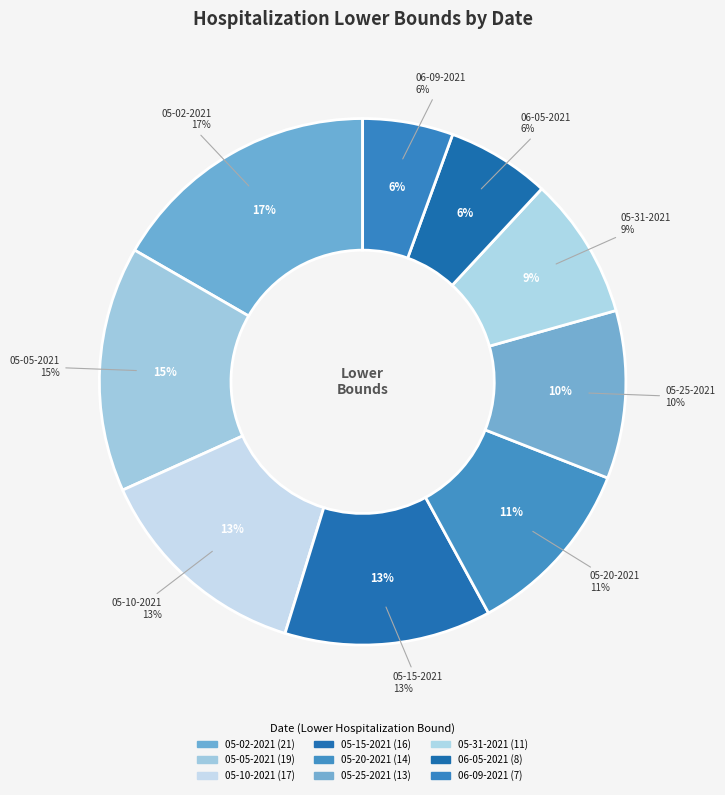

To the nearest percent, what percentage of the pie is 06-05-2021?

6%